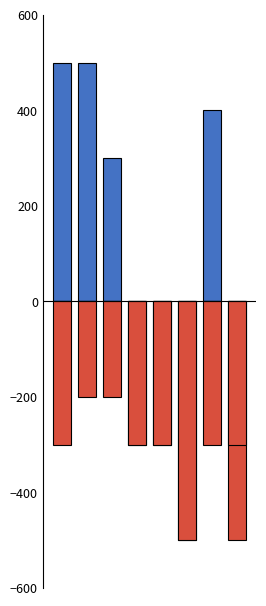

What is the minimum value shown in the chart?

-500